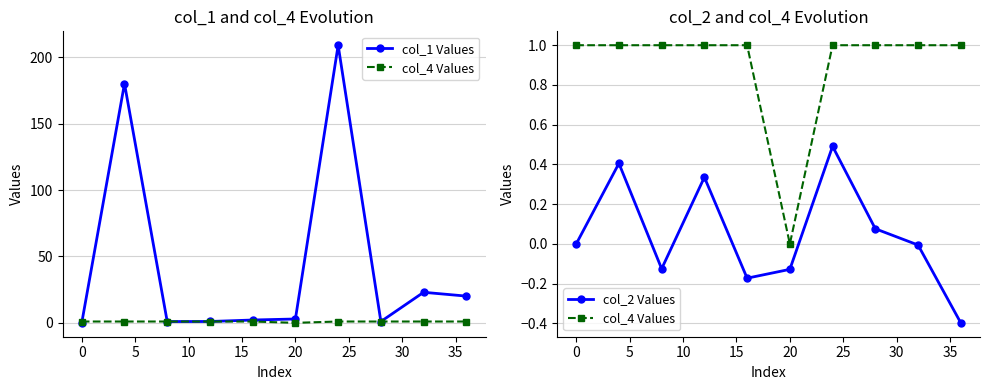

What is the sum of all col_2 Values values?

0.5